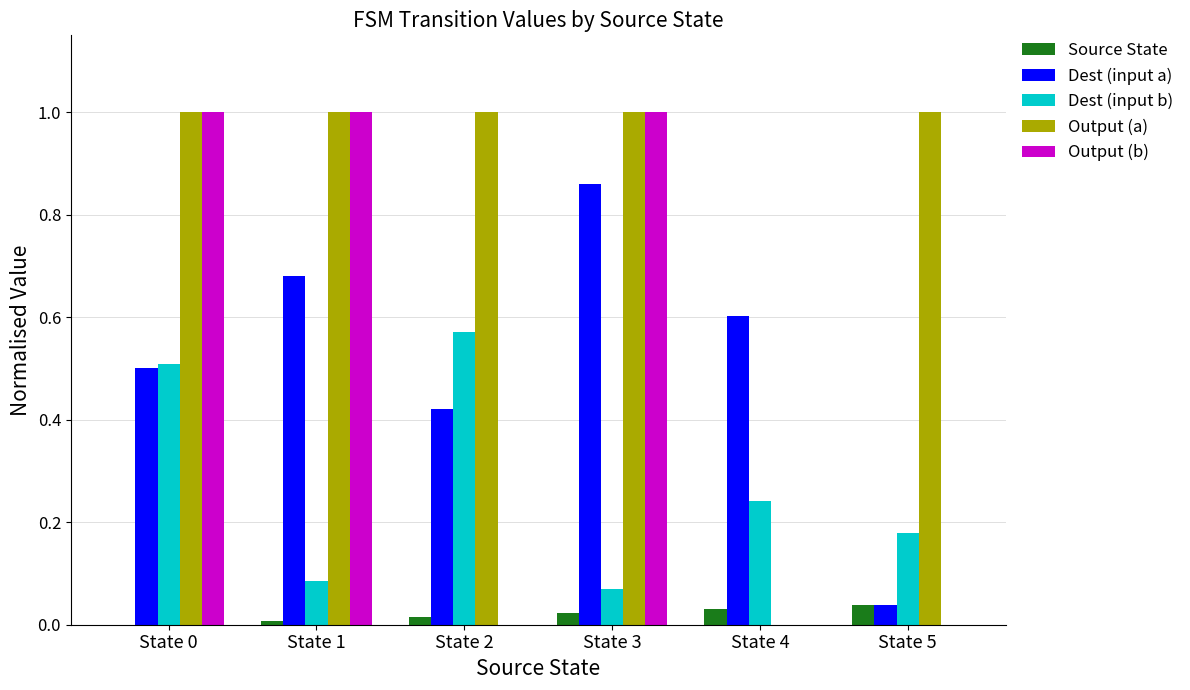

Is it true that Output (a) equals 0.0 at State 4?

True